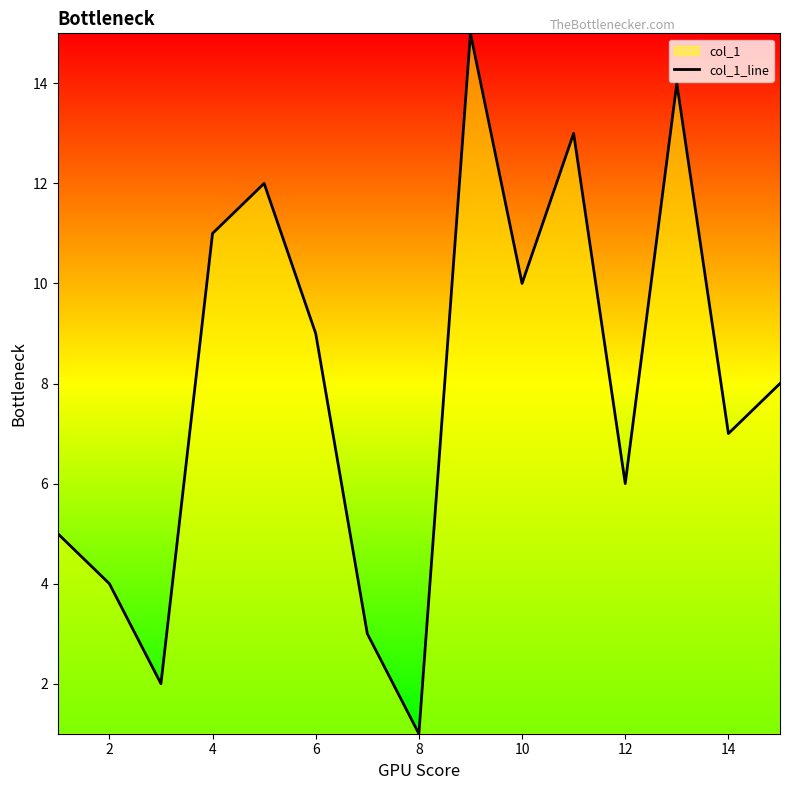

What is the label of the 2nd point from the left?

2